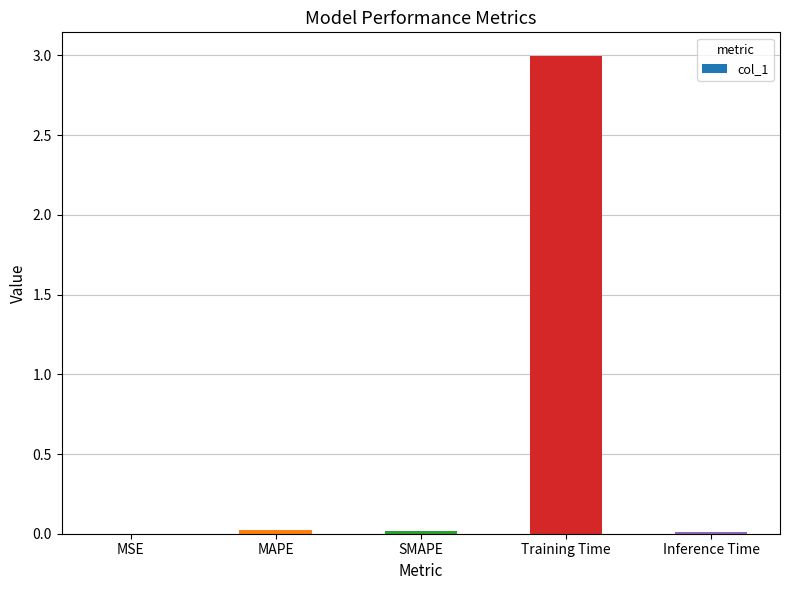

Is it true that the value at Training Time is 1.0?

False